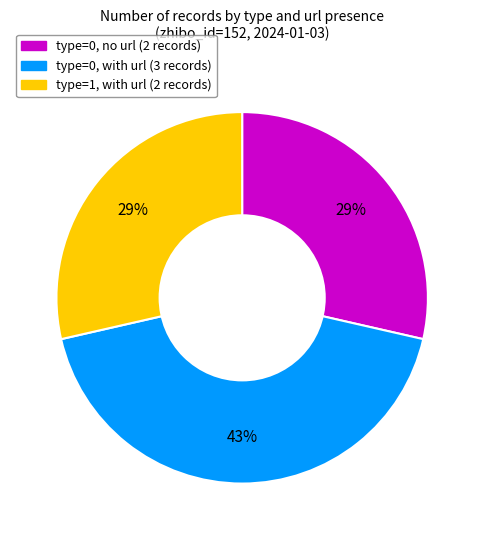

Does any single category account for the majority?

No